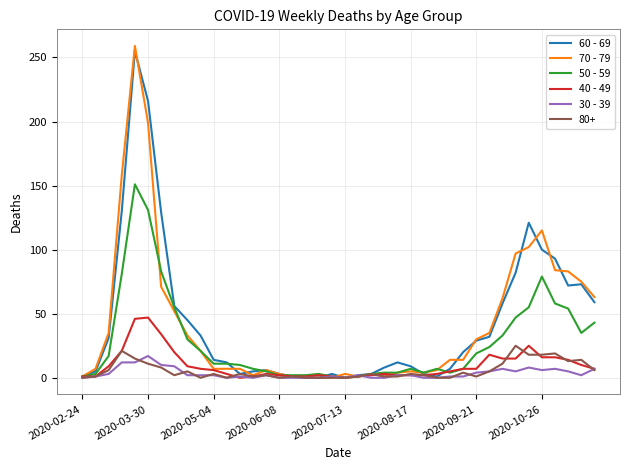

What is the sum of all 30 - 39 values?

138